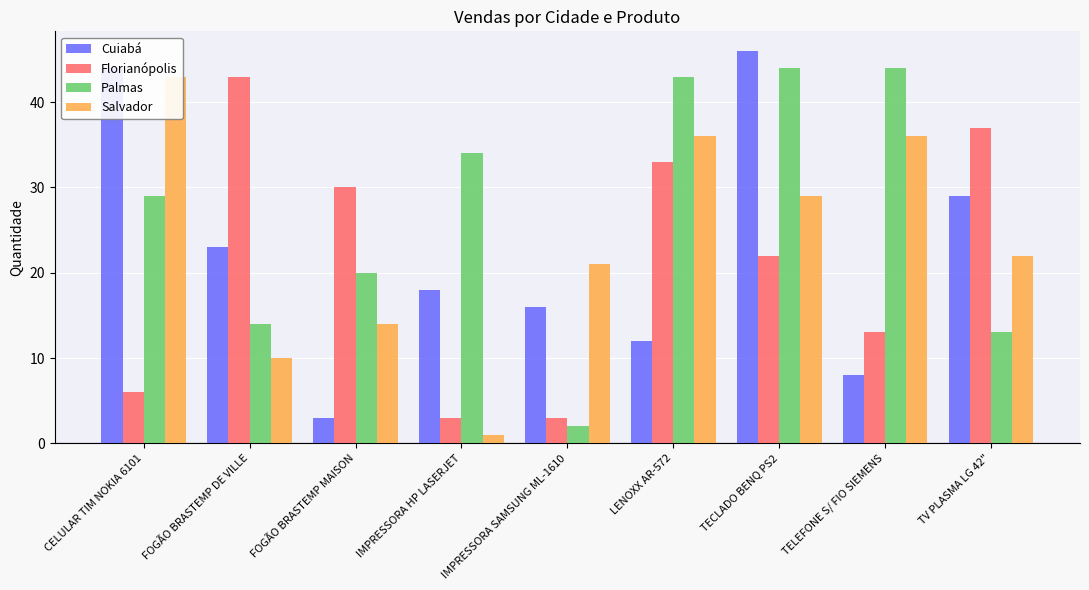

What is the total value across all series at CELULAR TIM NOKIA 6101?

122